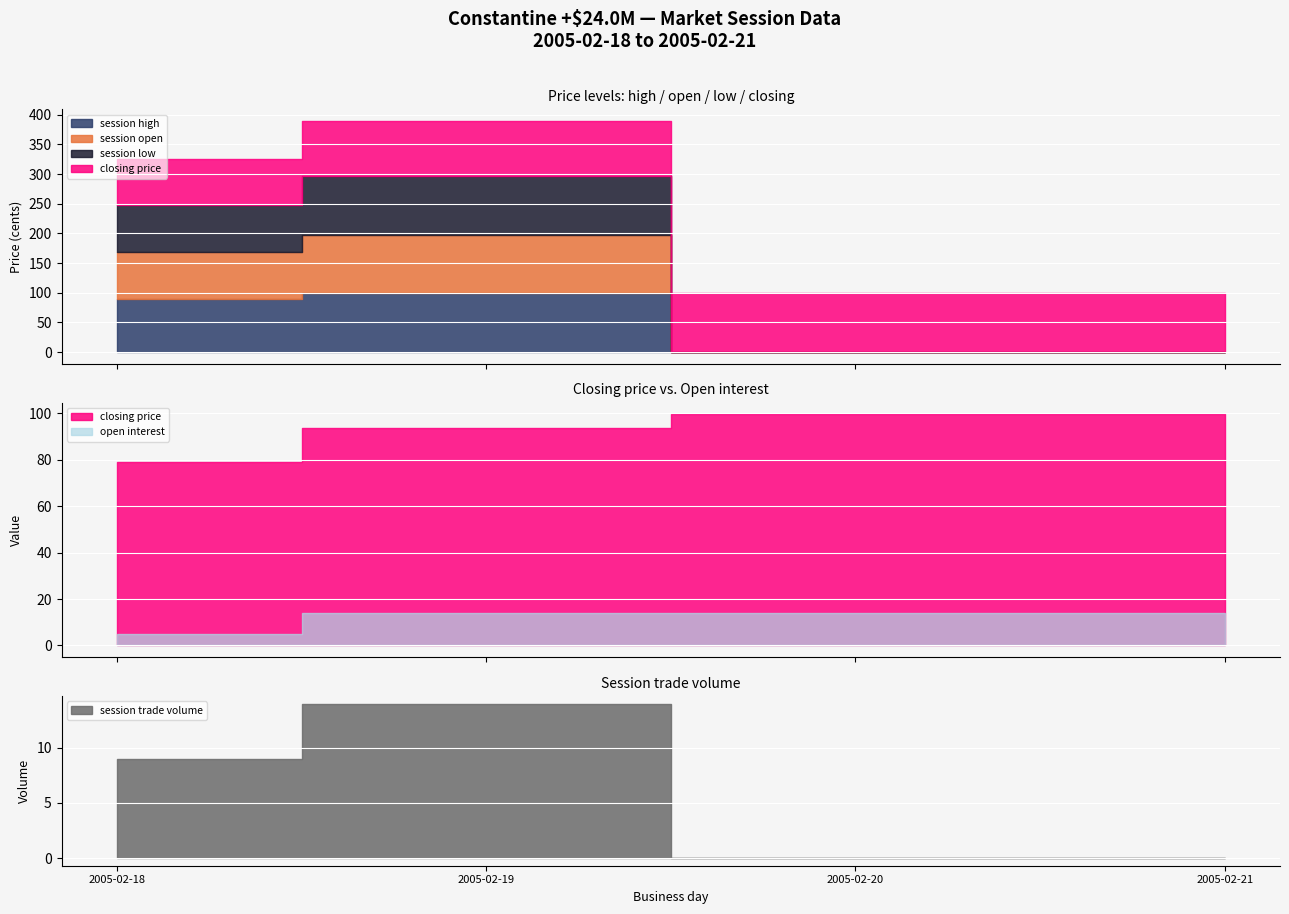

Which series has the largest total across all categories?

closing price